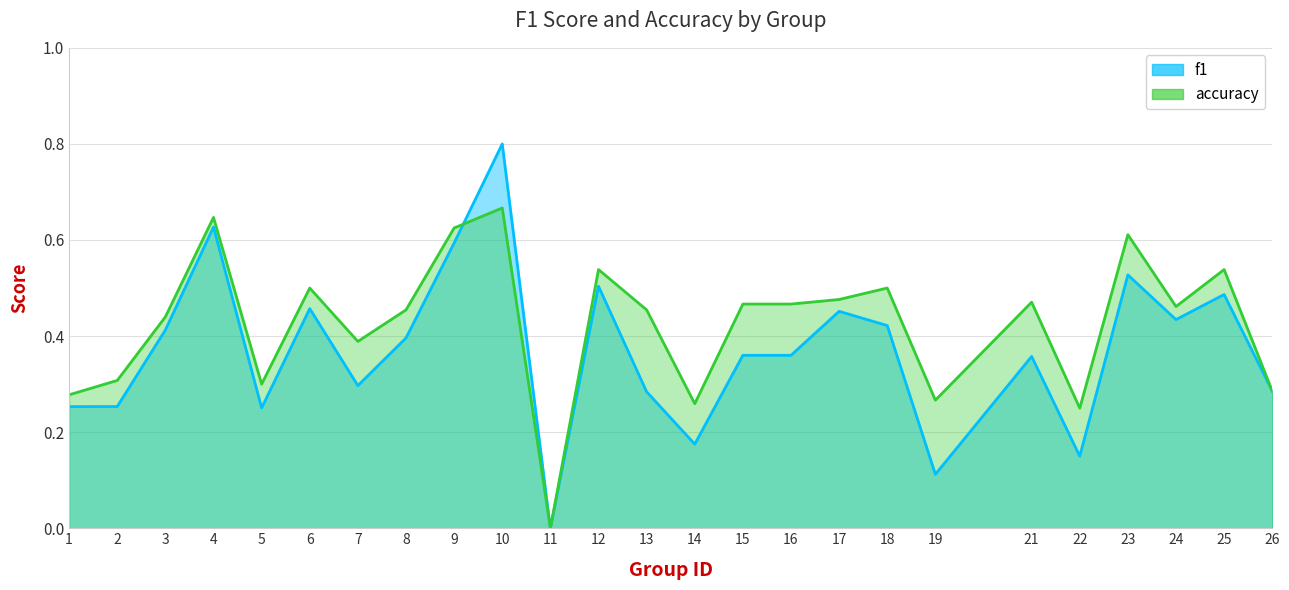

Between 3 and 25, which series saw the biggest shift?

accuracy